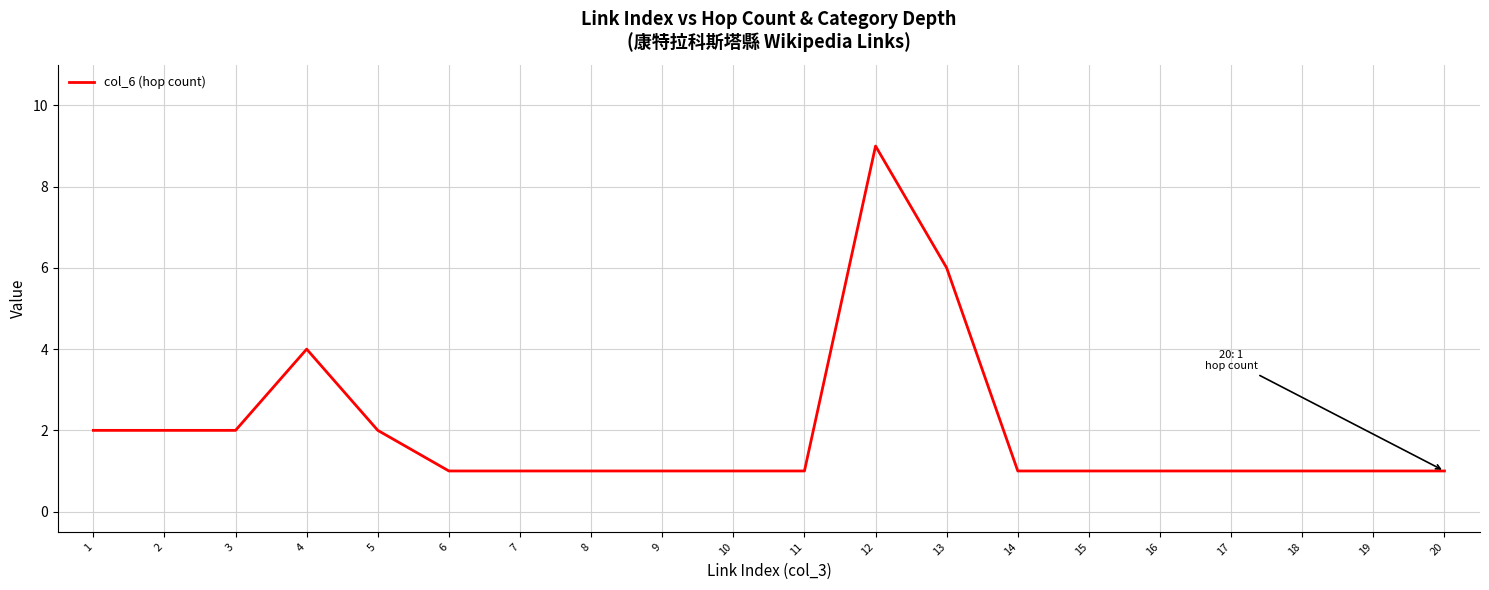

At which label is the value closest to 5?

4